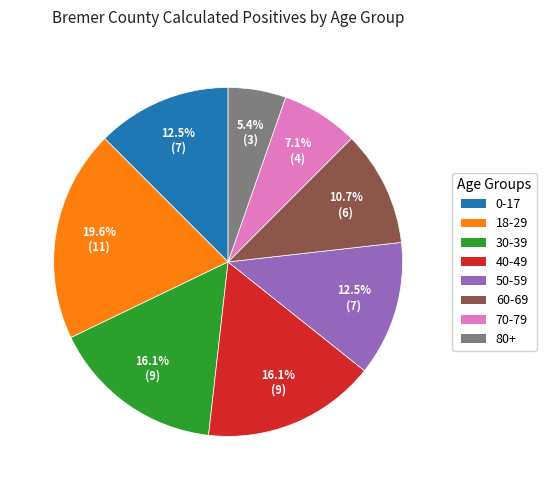

Combined, do 60-69 and 80+ account for over 50%?

No